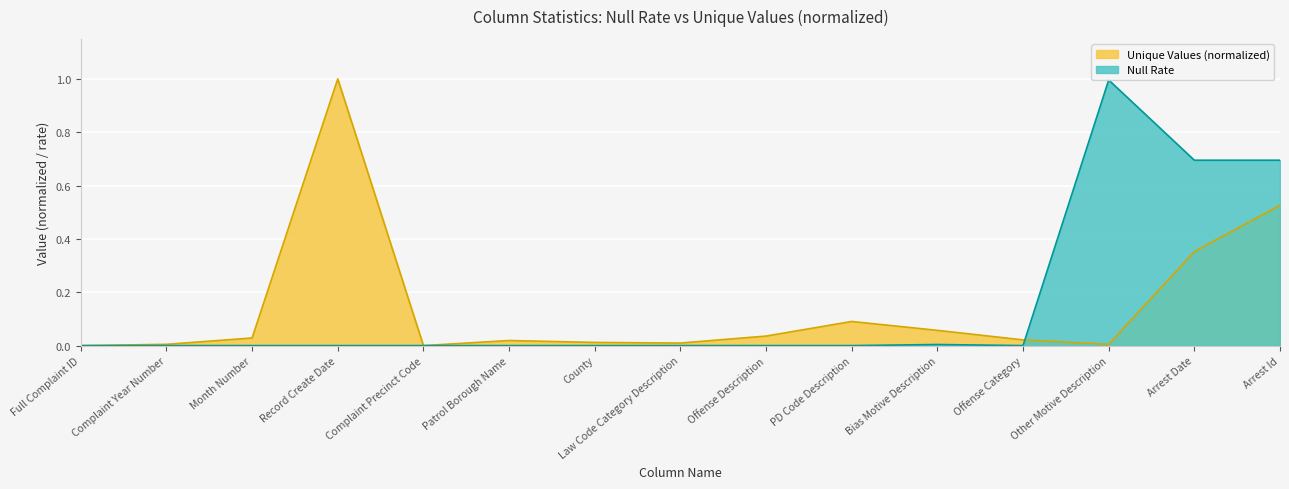

What are all the series names shown in the legend?

Unique Values (normalized), Null Rate